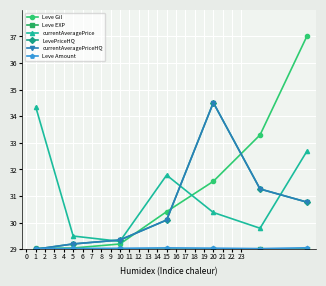

Is this an area chart (filled region under the line)?

No